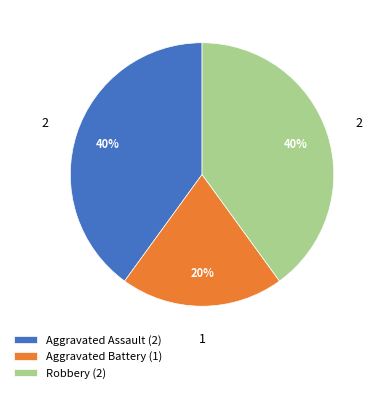

To the nearest percent, what percentage of the pie is Robbery?

40%